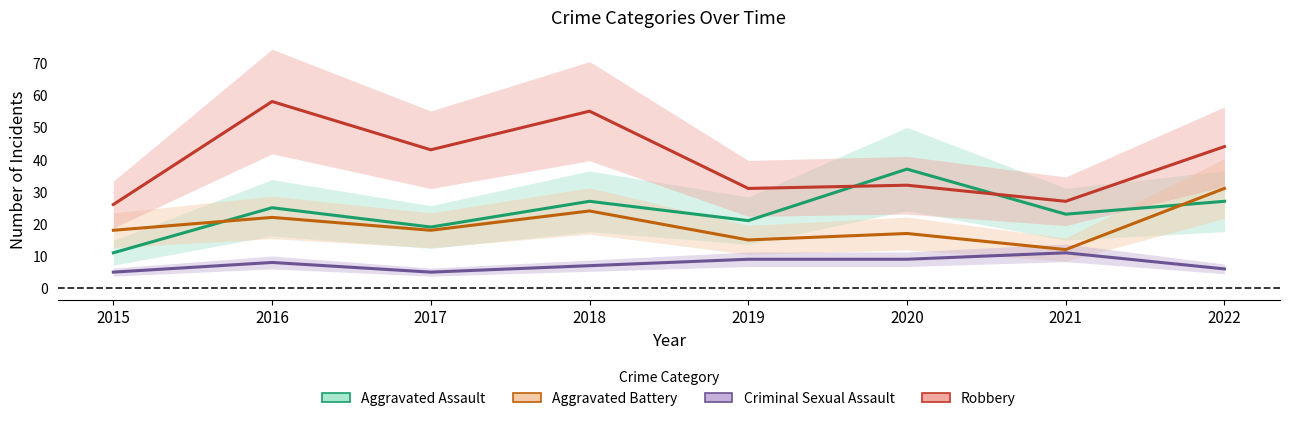

What is the sum of all Criminal Sexual Assault values?

60